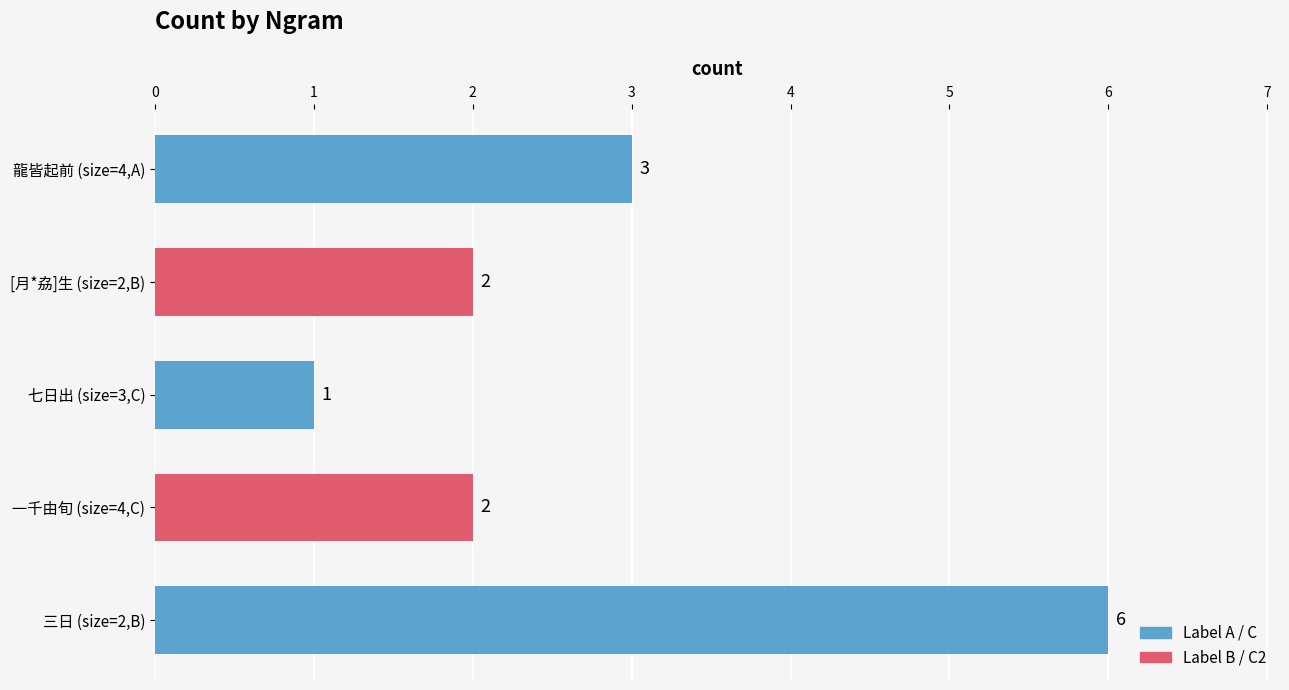

The value at [月*劦]生 (size=2,B) is 1. True or false?

False